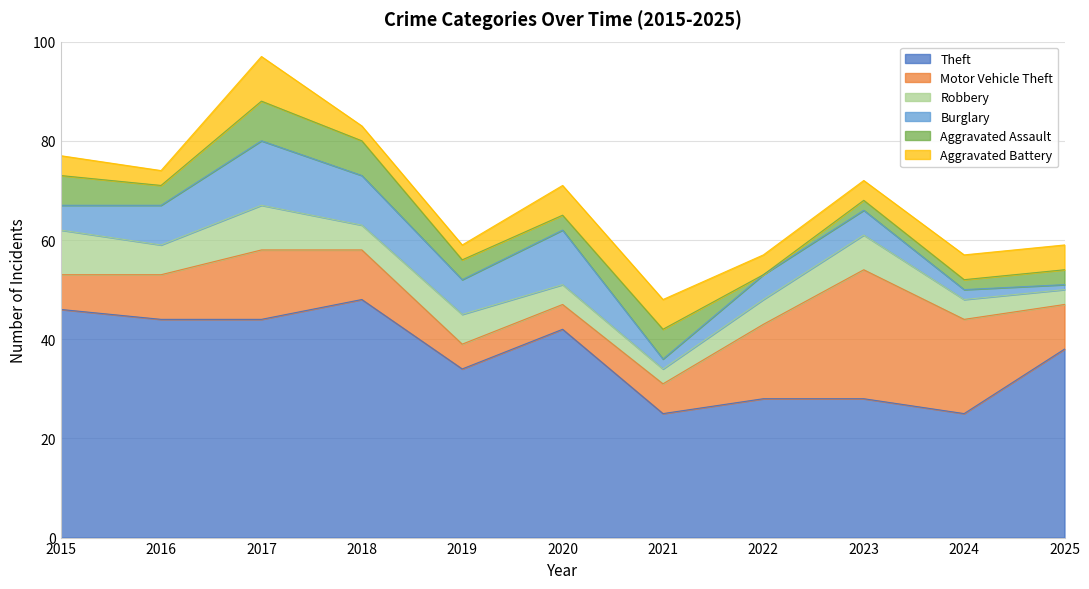

Between 2024 and 2019, which is larger?

2019